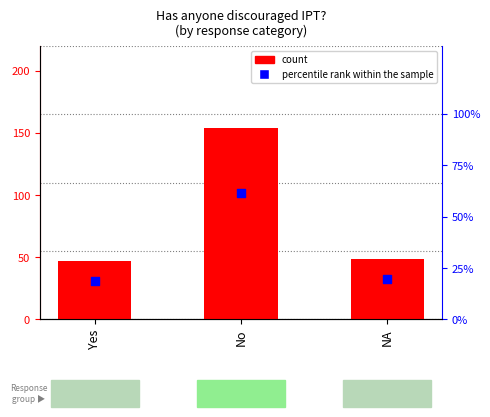

Which series has the largest Y range (max minus min)?

count